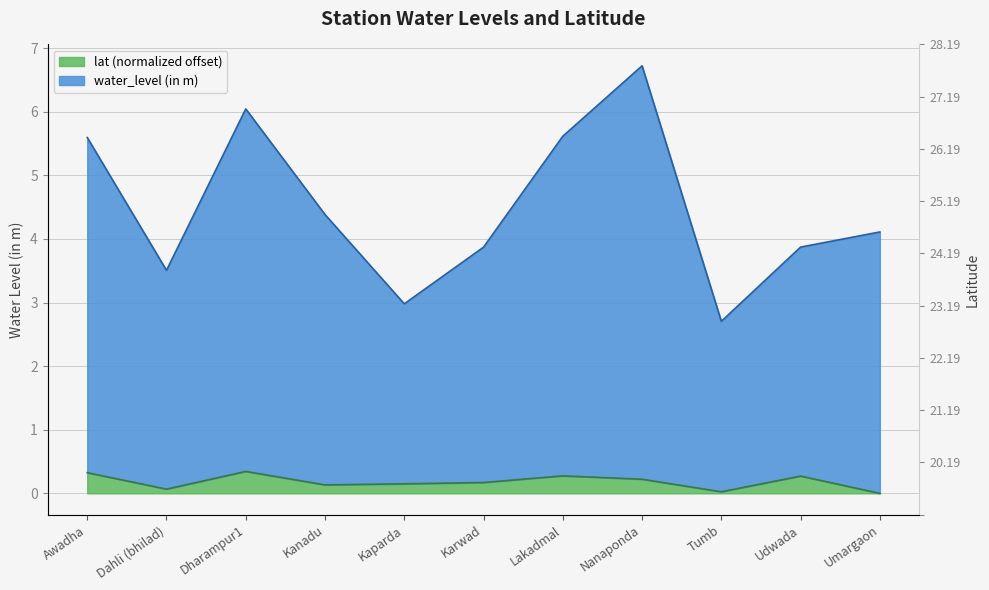

What is the total value across all series at Karwad?

4.0